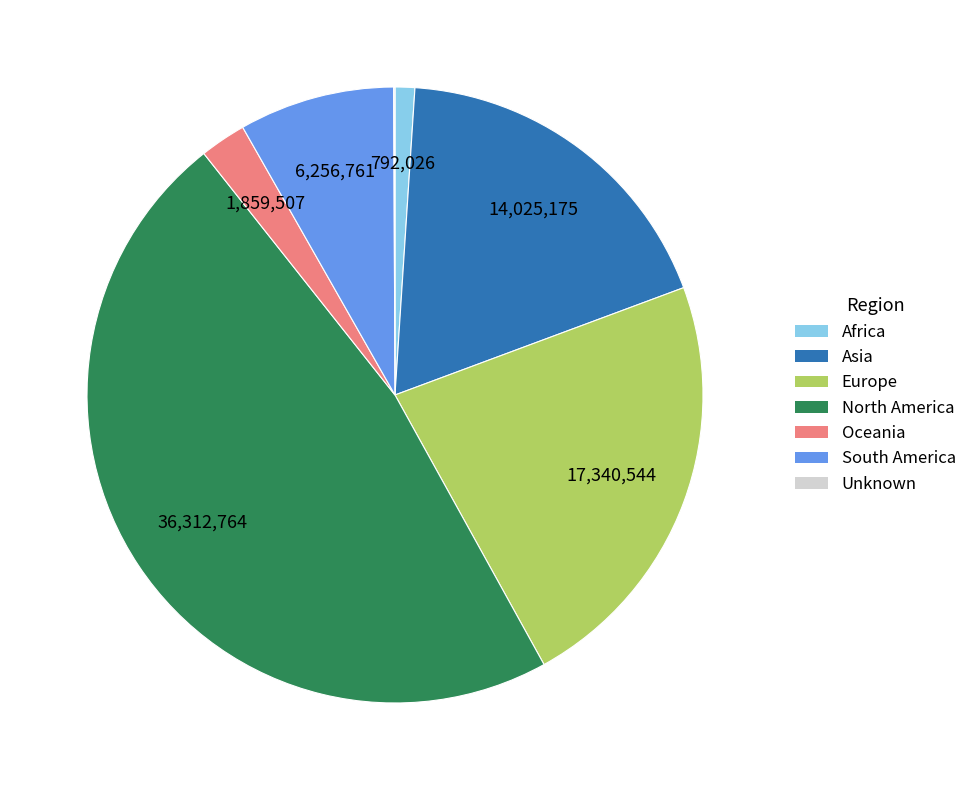

Approximately how many times larger is the value at Oceania compared to Africa?

2.3